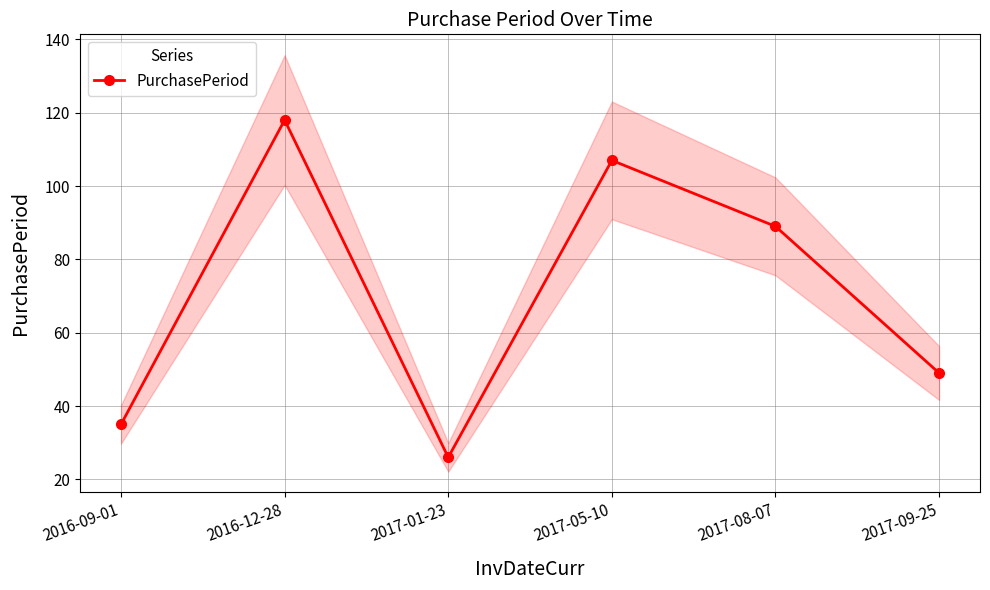

Approximately how many times larger is the value at 2016-12-28 compared to 2017-09-25?

2.4